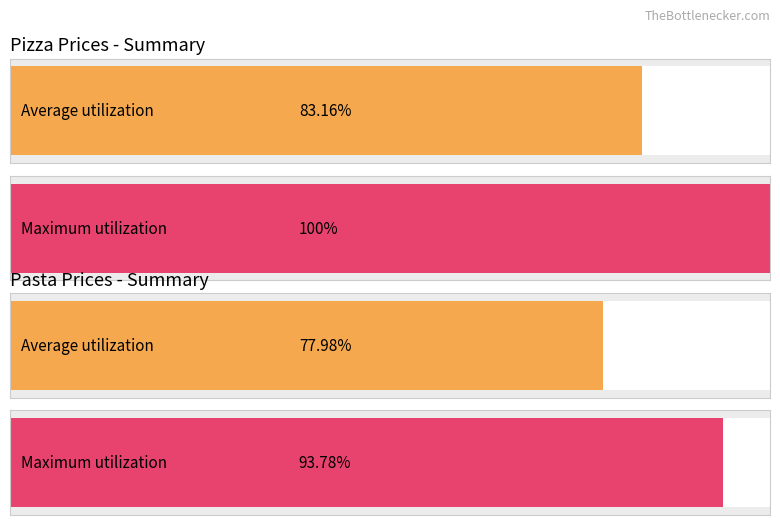

Rank the series by their maximum value, from lowest to highest.

Average utilization, Maximum utilization